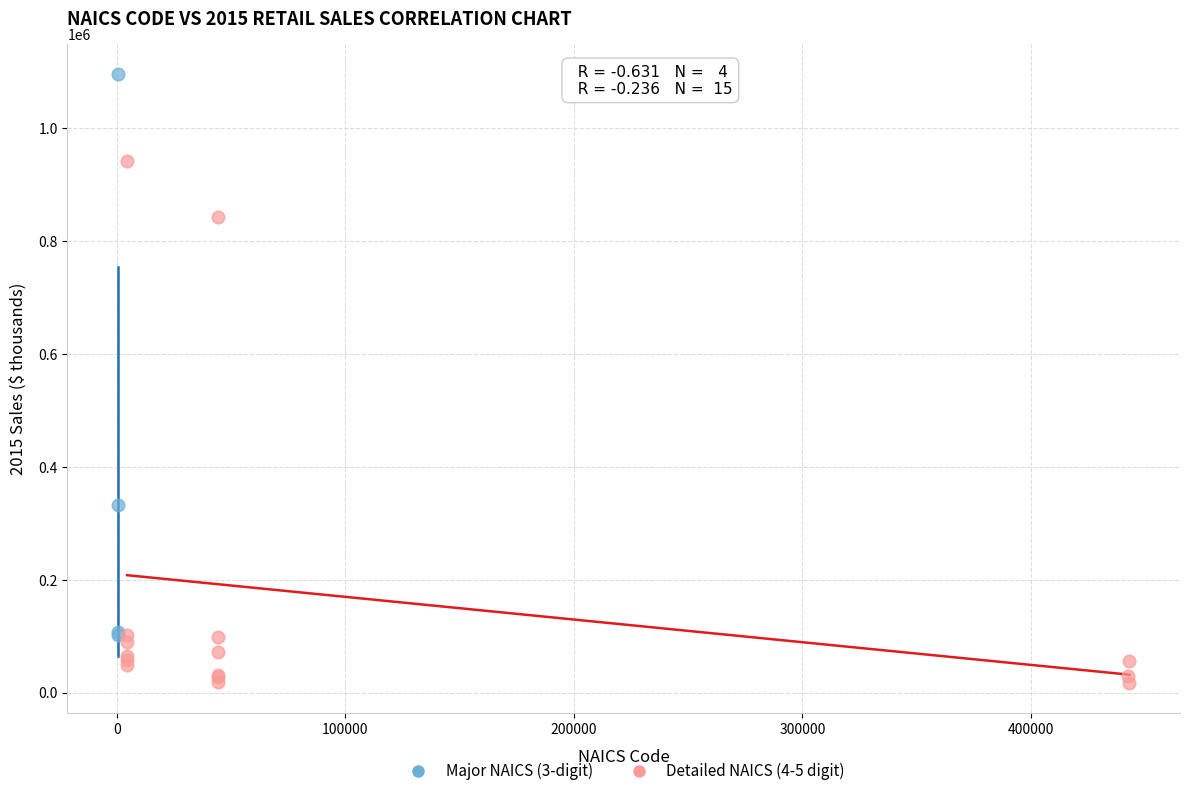

Which series reaches the maximum Y coordinate?

Major NAICS (3-digit)